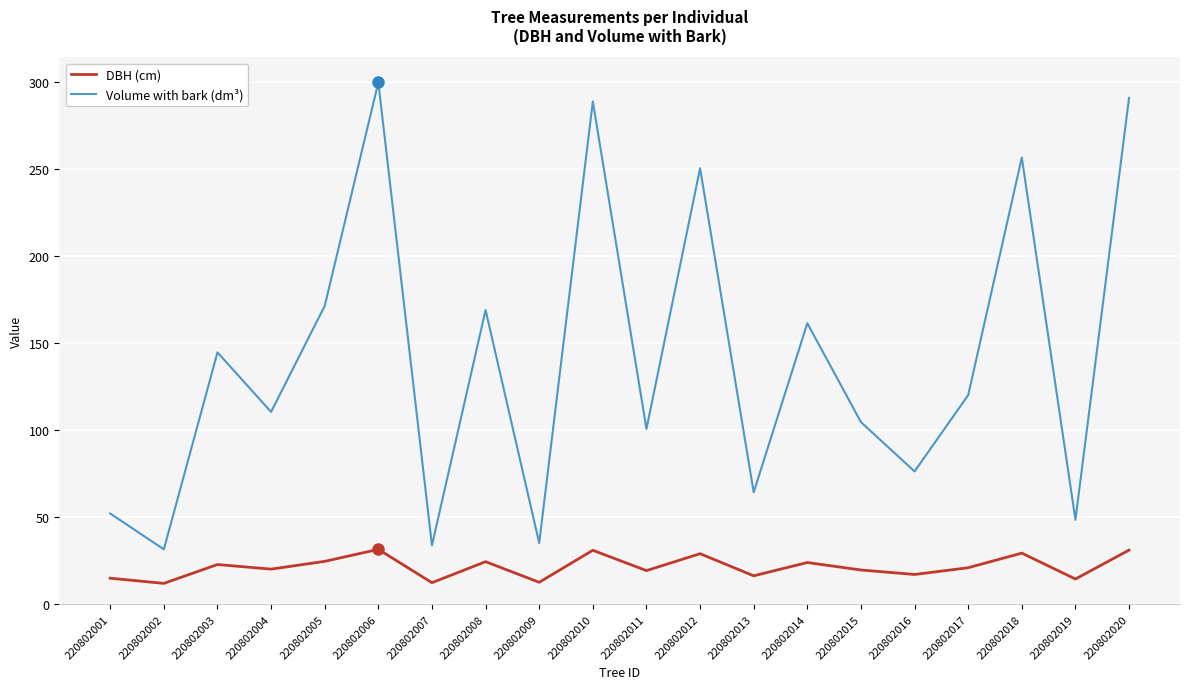

What is the total value across all series at 220802014?

185.6